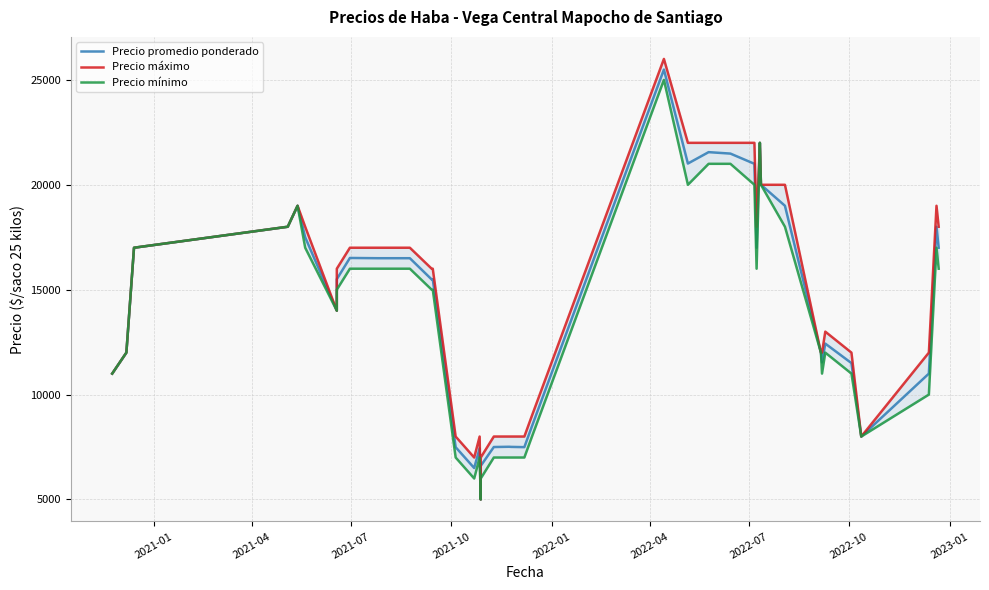

Reading left to right, extract all data points from this chart.

Precio promedio ponderado: 11000	12000	17000	18000	19000	17500	14000	15500	16512	16500	16500	15488	15500	7492	6500	7438	5000	6600	7500	7512	7506	7494	8494	25492	21013	21556	21487	21000	17000	22000	20000	19000	12000	11533	12429	11500	8000	11000	18000	17000
Precio máximo: 11000	12000	17000	18000	19000	18000	14000	16000	17000	17000	17000	16000	16000	8000	7000	8000	5000	7000	8000	8000	8000	8000	9000	26000	22000	22000	22000	22000	18000	22000	20000	20000	12000	12000	13000	12000	8000	12000	19000	18000
Precio mínimo: 11000	12000	17000	18000	19000	17000	14000	15000	16000	16000	16000	15000	15000	7000	6000	7000	5000	6000	7000	7000	7000	7000	8000	25000	20000	21000	21000	20000	16000	22000	20000	18000	12000	11000	12000	11000	8000	10000	17000	16000